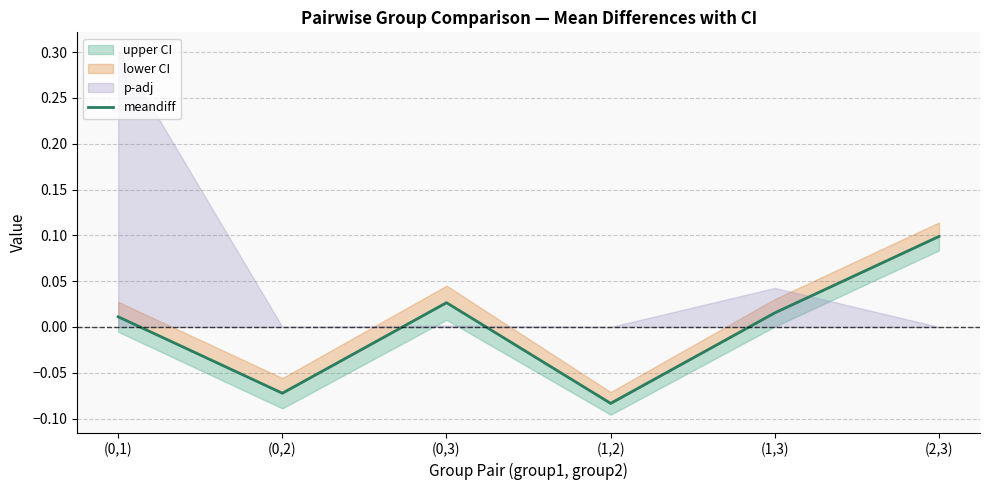

Reading left to right, transcribe all the data shown in this chart.

0.0	-0.1	0.0	-0.1	0.0	0.1